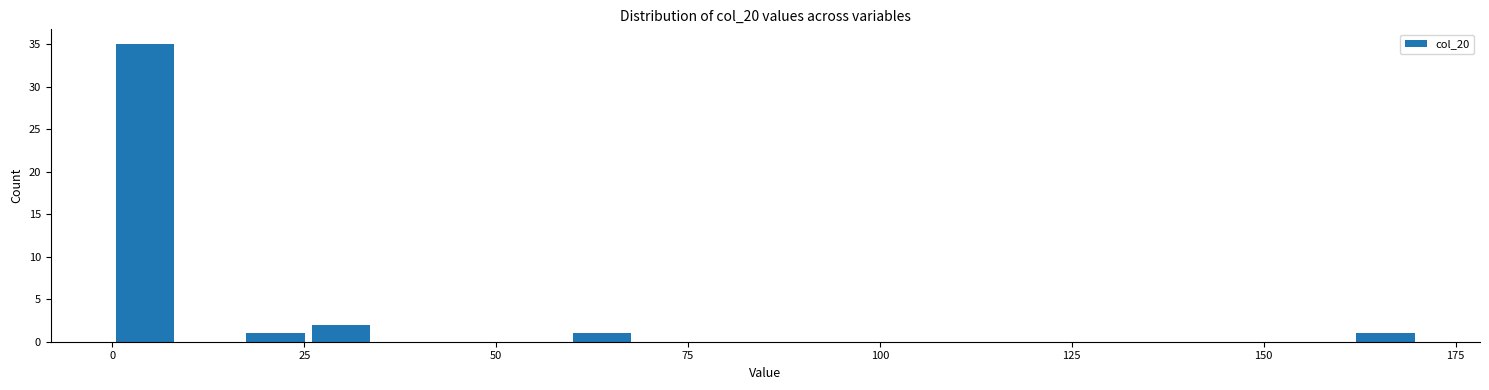

Read against the x-axis, roughly where is the centre of the tallest bar?

5